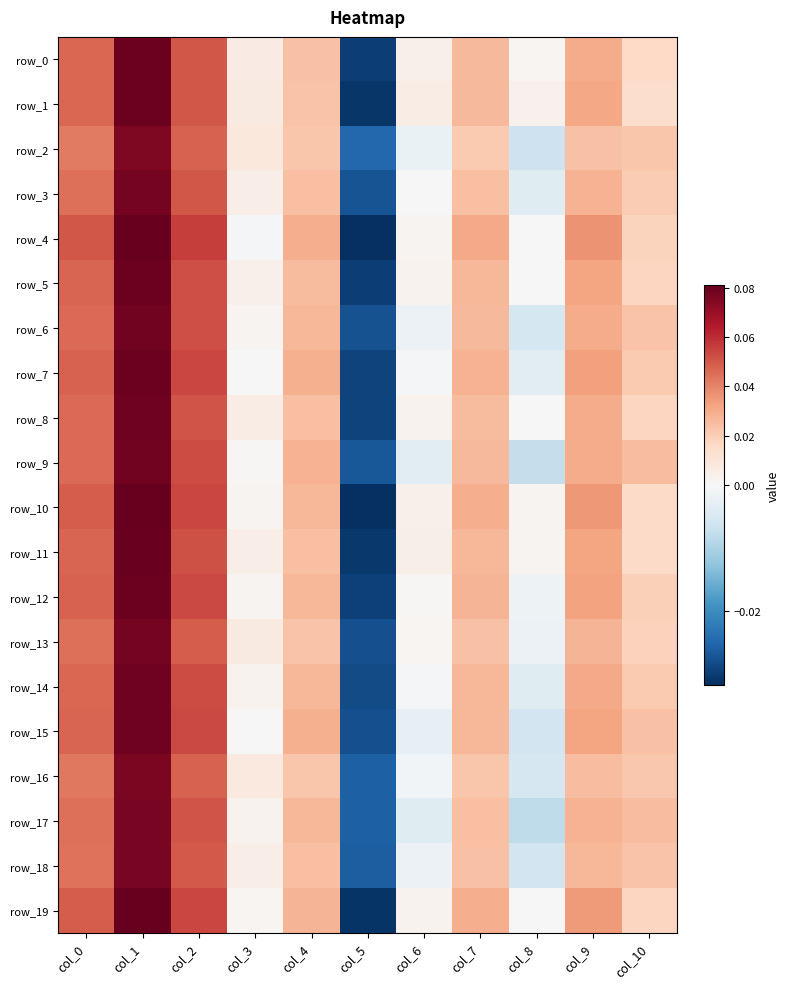

At which category is the sum across all series the highest?

col_1